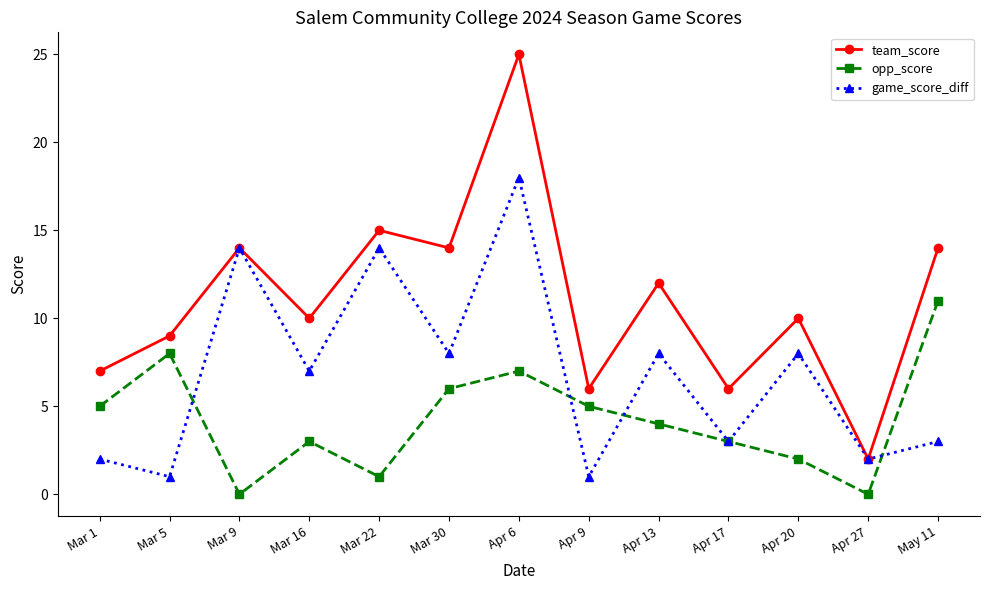

Rank the series at May 11 from highest to lowest value.

team_score, opp_score, game_score_diff